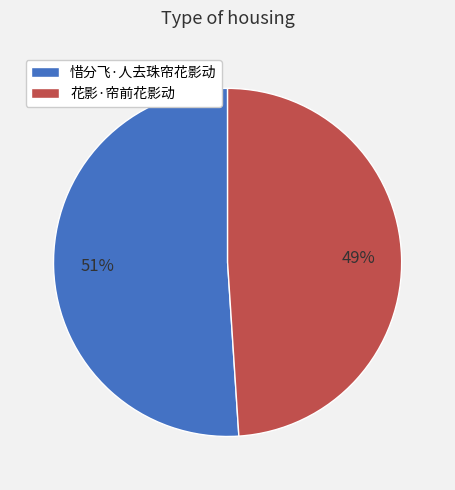

What percentage is the 惜分飞·人去珠帘花影动 slice, to the nearest percent?

51%